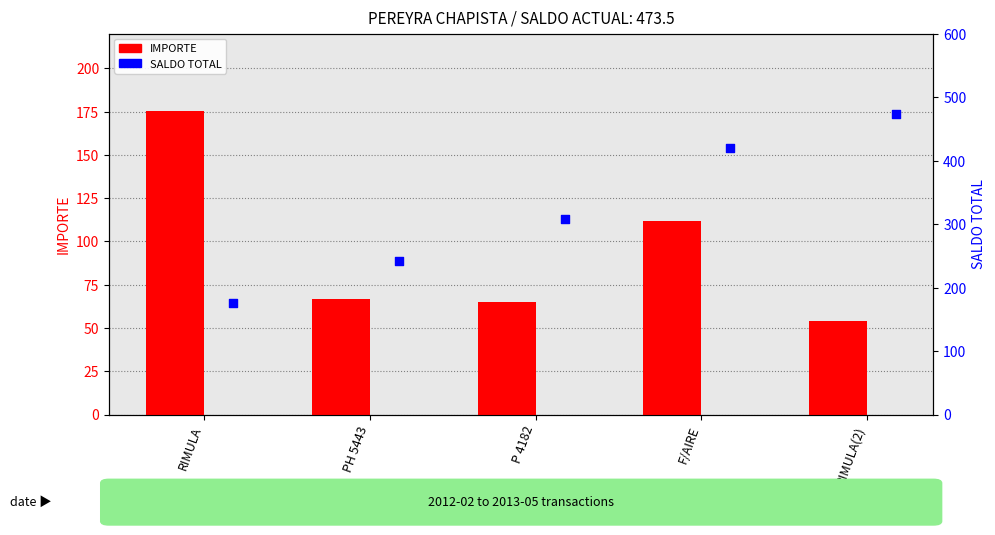

Which series has the largest total across all categories?

SALDO TOTAL